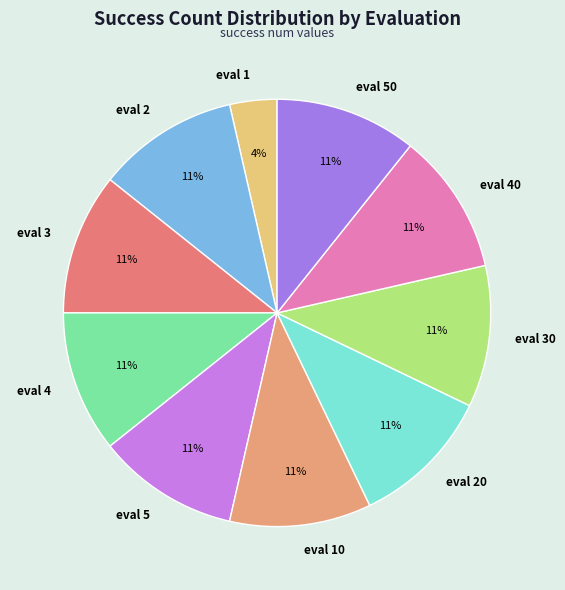

Which category has the smallest portion of the pie?

eval 1